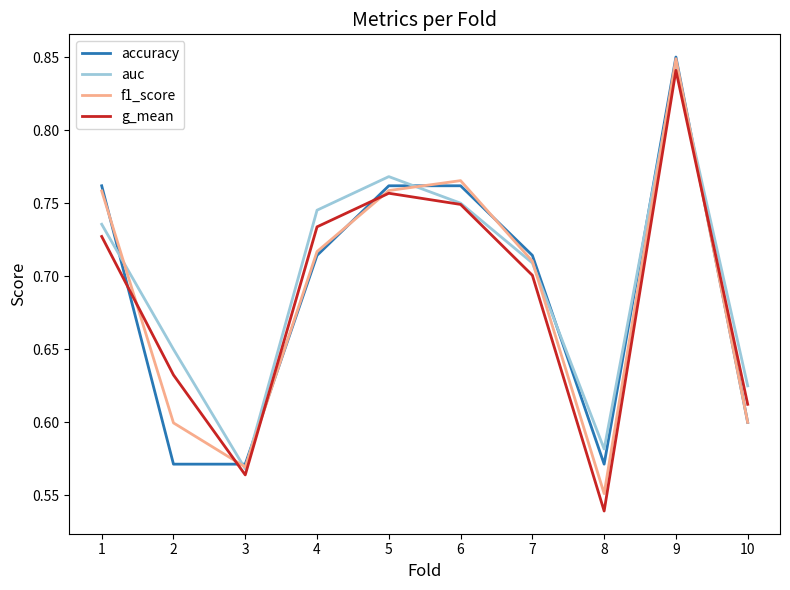

True or false: accuracy and g_mean intersect in this chart.

True